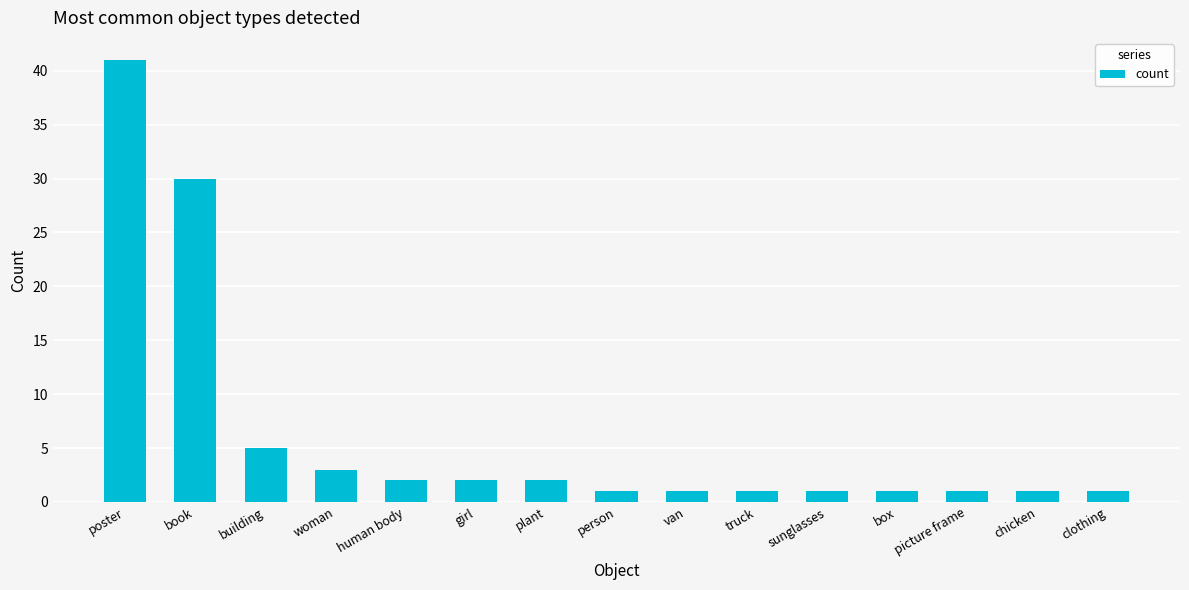

What position from the right is picture frame?

3